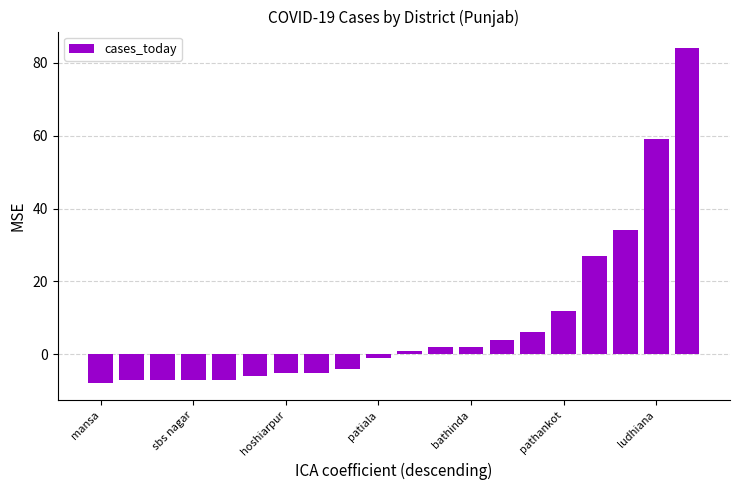

What is the smallest value displayed?

-8